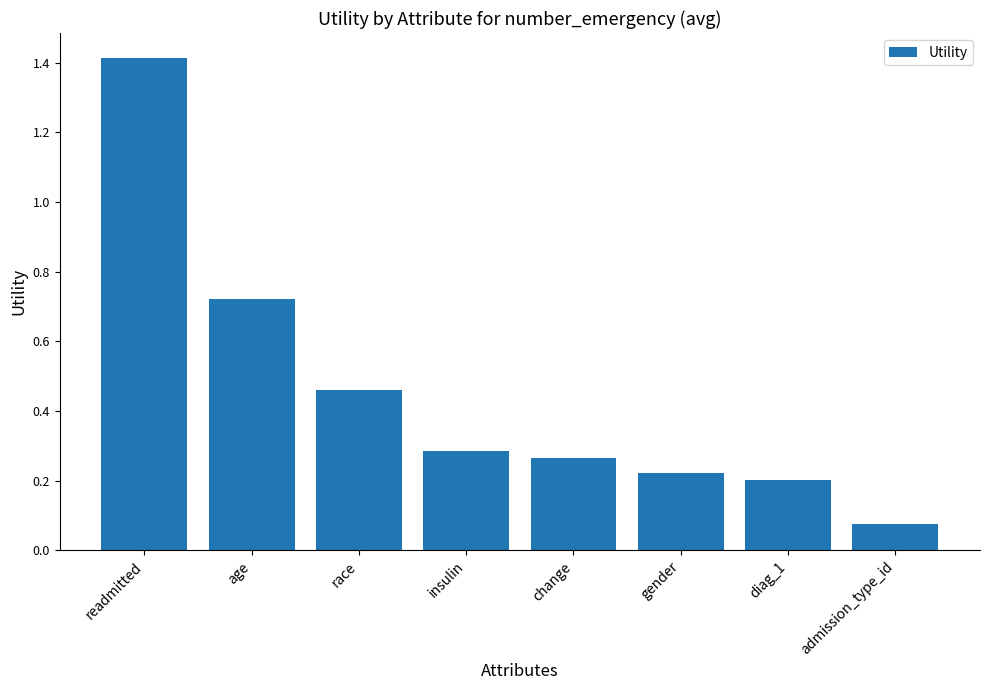

What is the difference between the values at insulin and readmitted?

1.1